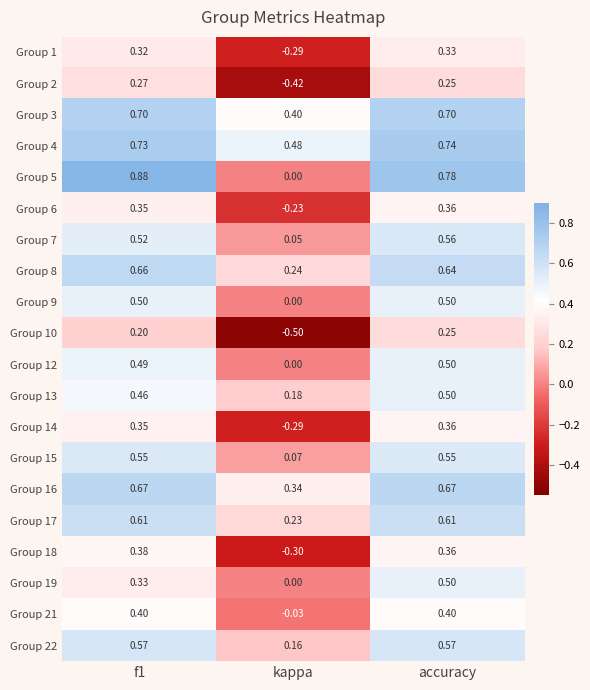

At which category is the sum across all series the highest?

accuracy